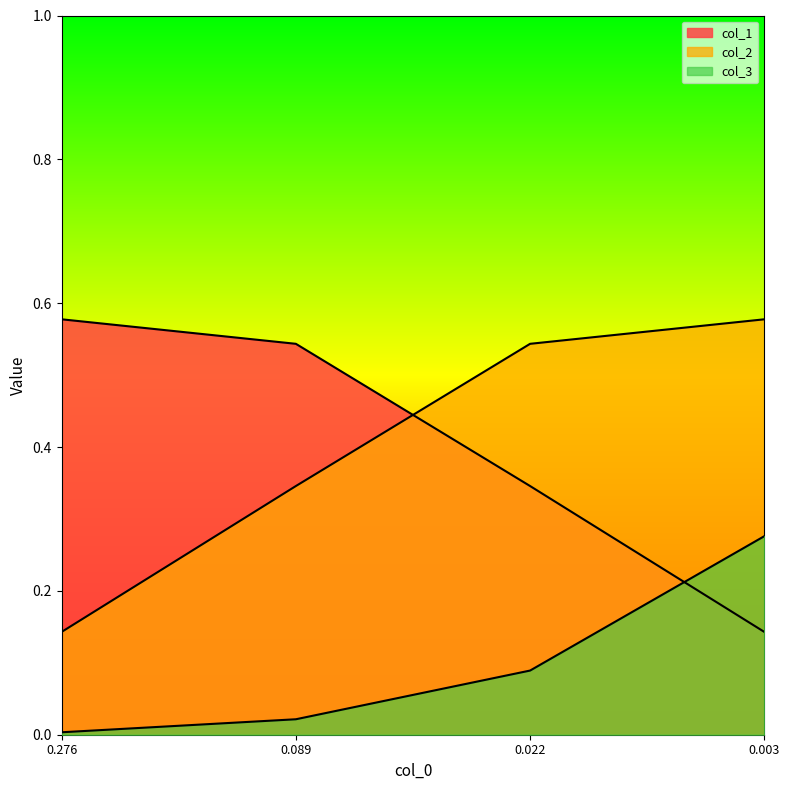

What is the difference between the col_1 values at 0.003 and 0.089?

0.4